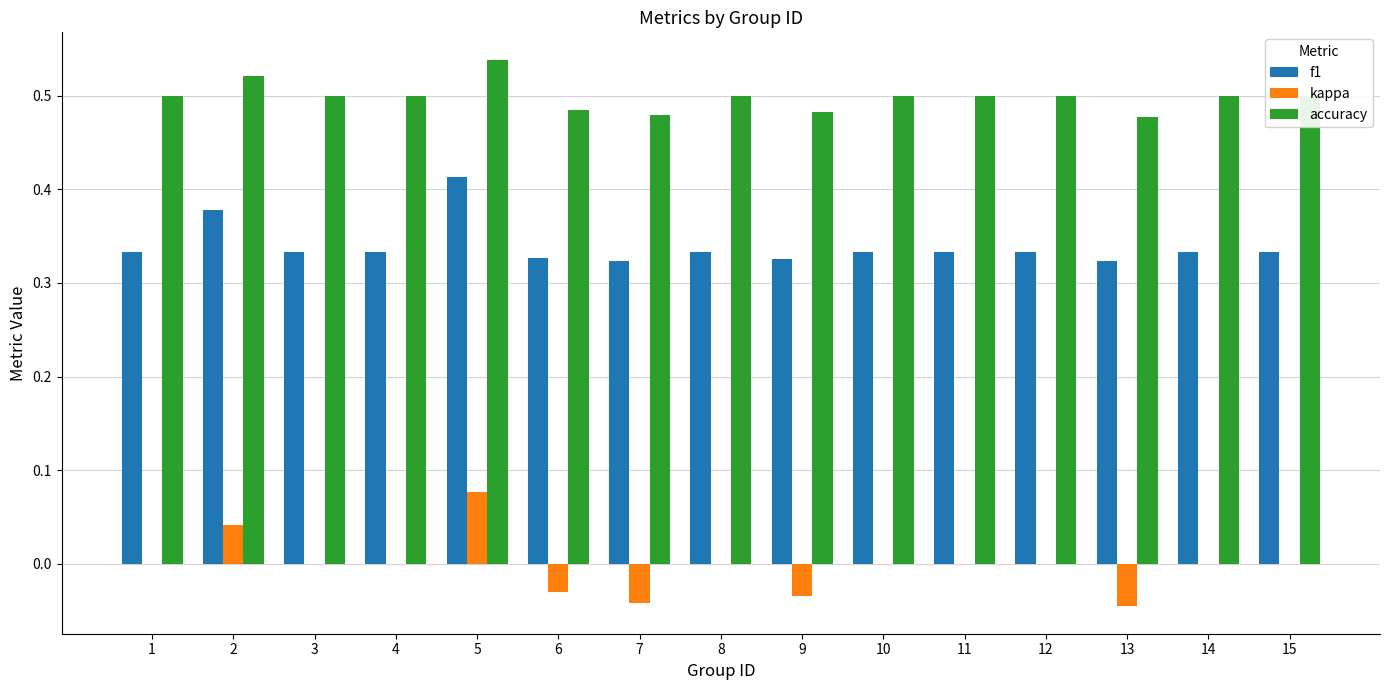

At which category does the chart reach its peak across all series?

5